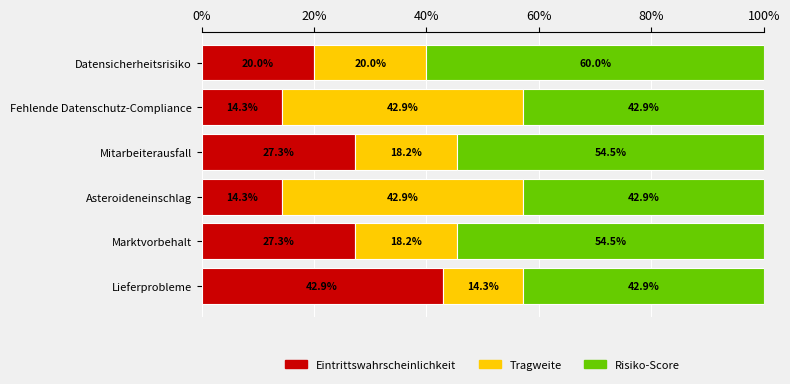

The value of Eintrittswahrscheinlichkeit at Mitarbeiterausfall is 27.3. True or false?

True